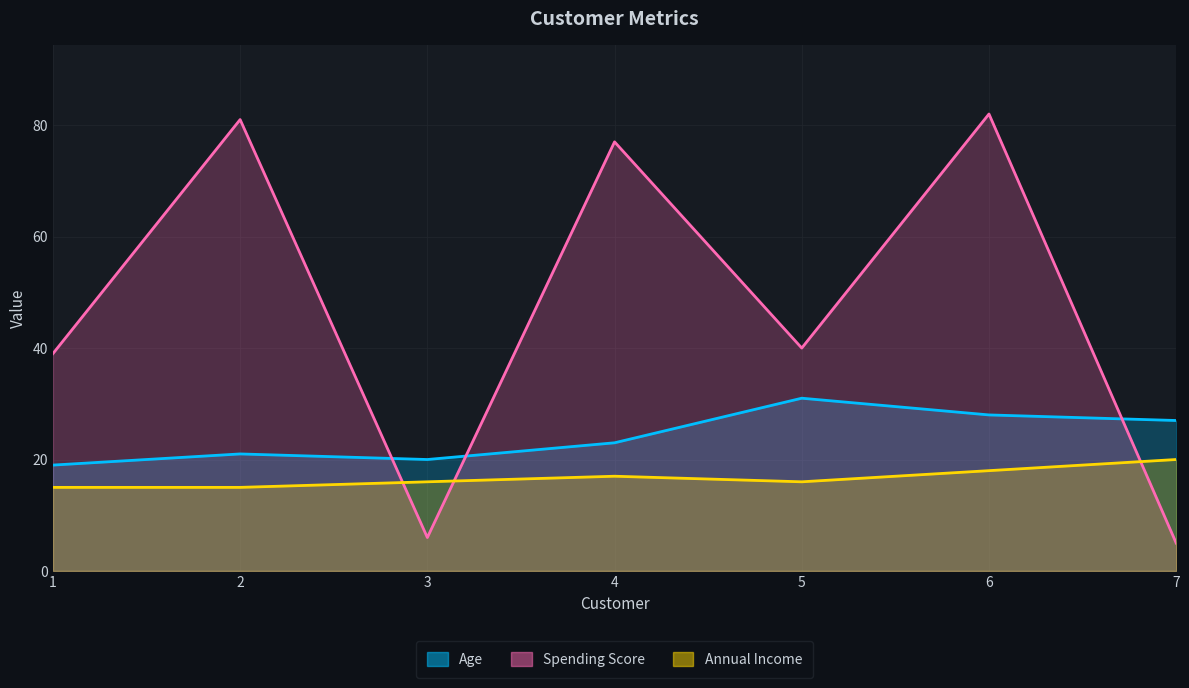

True or false: Annual Income has a value of 24 at 4.

False